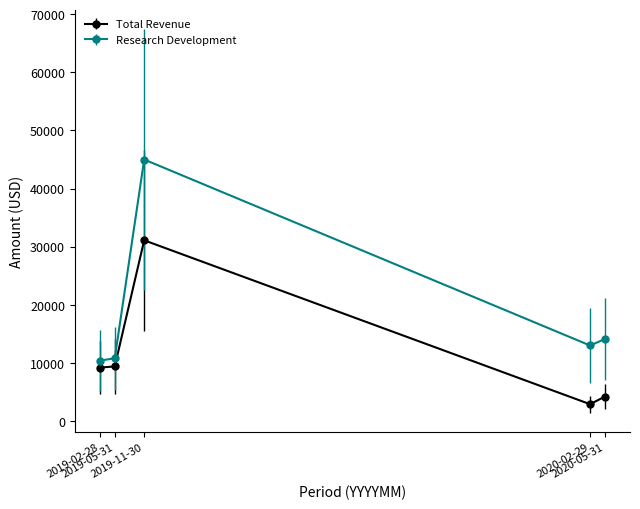

Which series has the widest spread of values?

Research Development